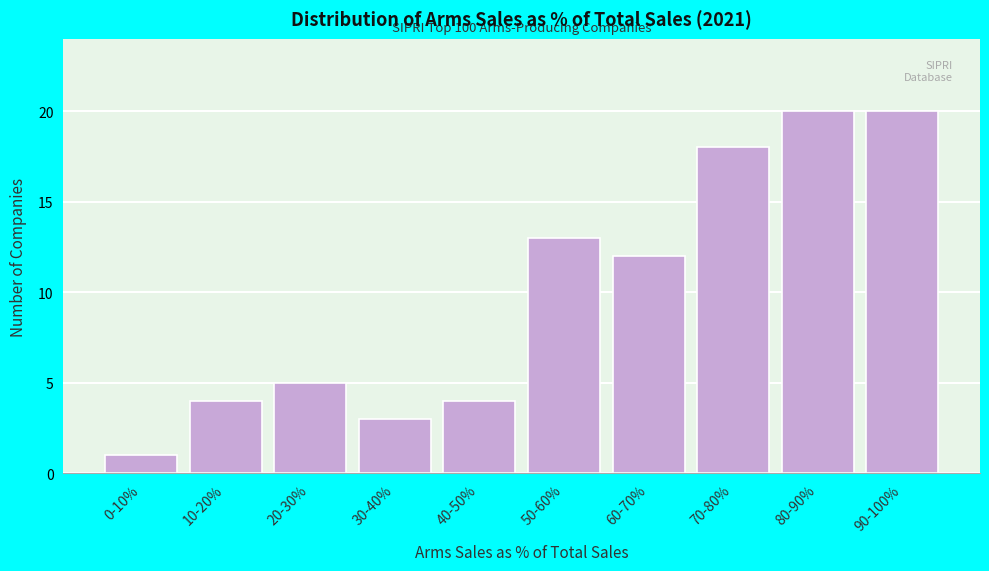

Reading right to left, extract all data points from this chart.

20	20	18	12	13	4	3	5	4	1